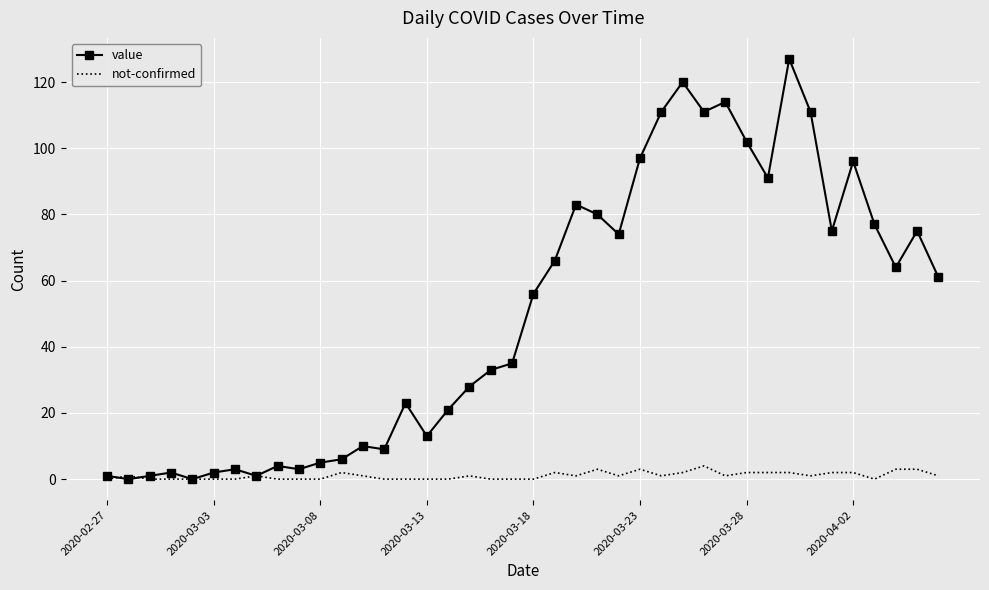

Count the number of categories in the chart.

40